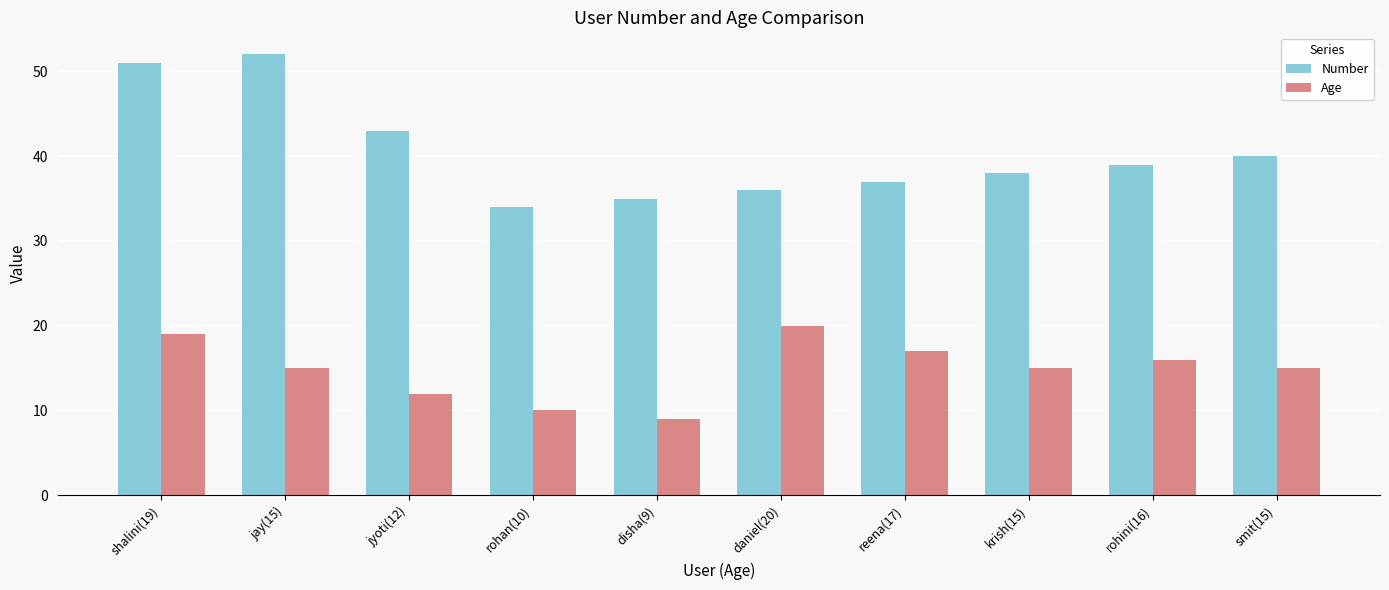

What is the value of the Age bar at the 10th from the left?

15